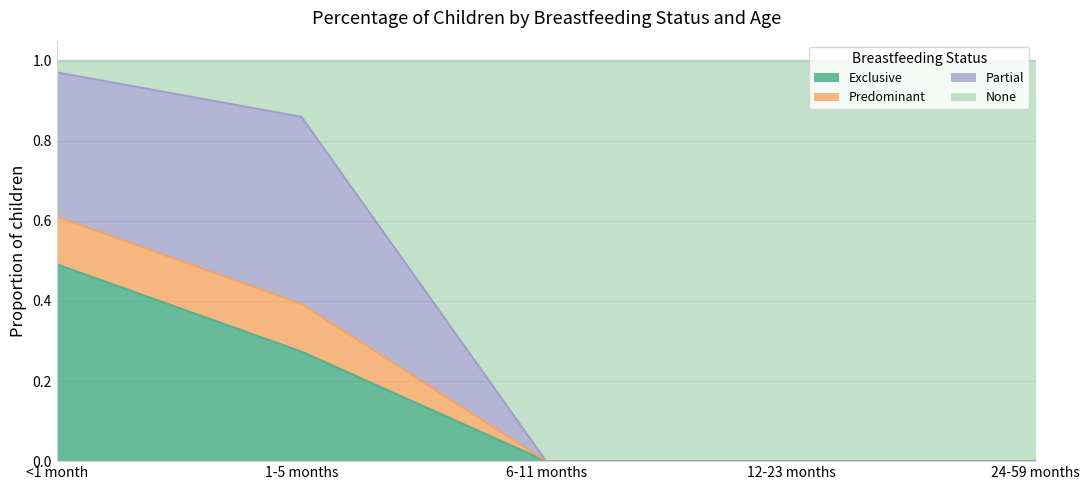

The Exclusive series shows 0.5 at <1 month. True or false?

True